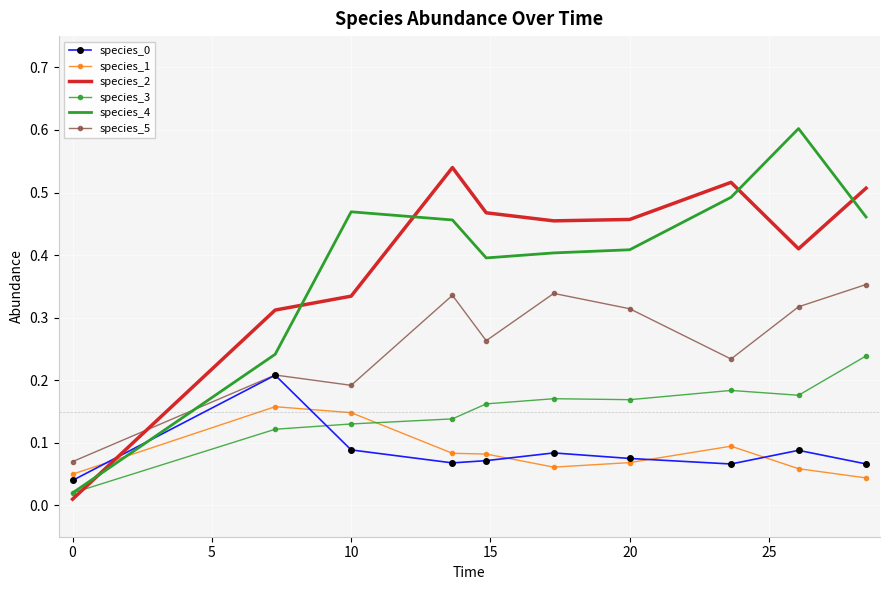

What is the maximum value shown in the chart?

0.6